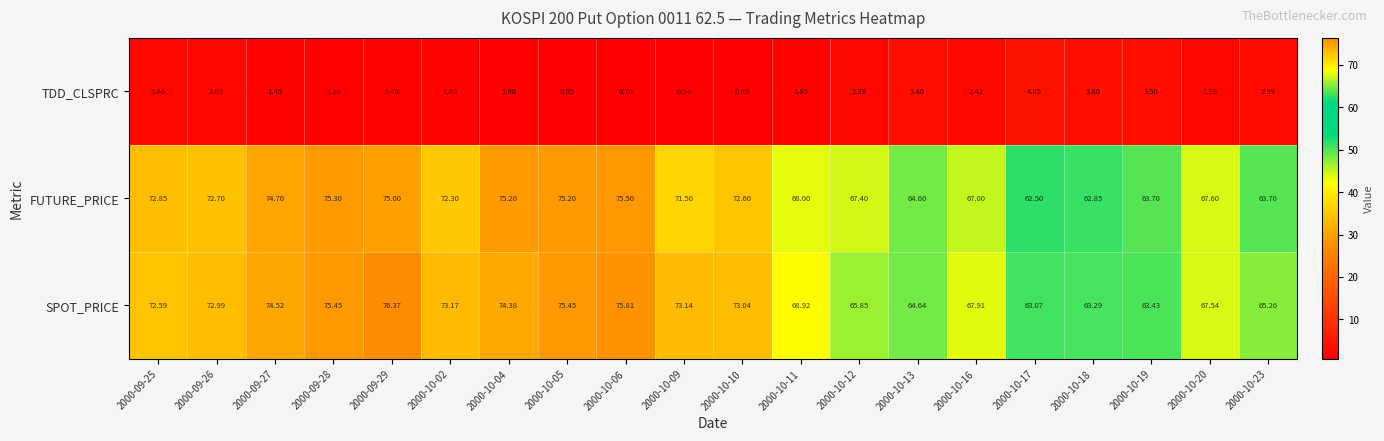

At how many categories does at least one series exceed 76?

1